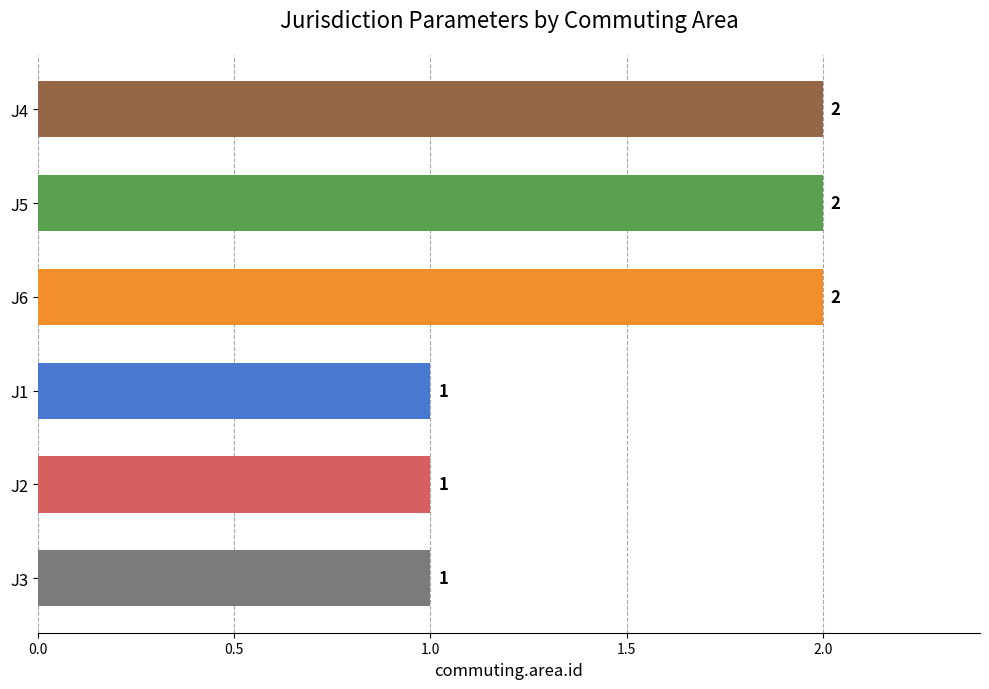

Is it true that the value at J1 is 1?

True